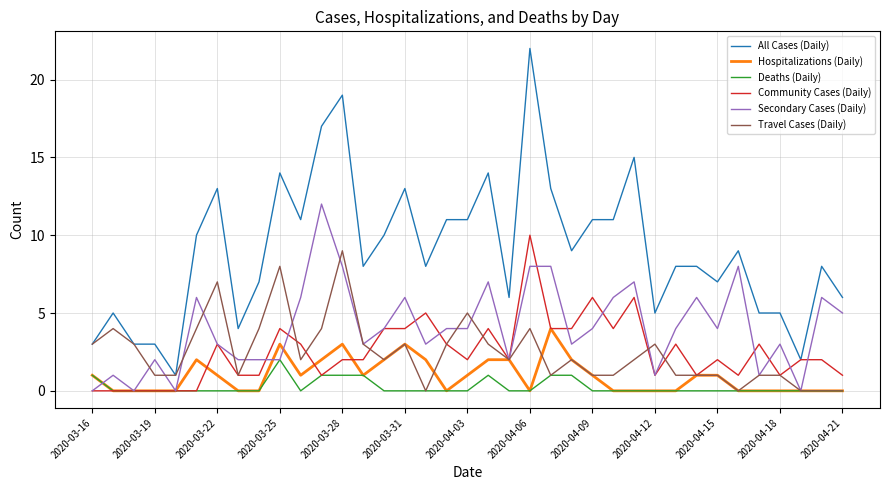

Rank the series by their maximum value, from lowest to highest.

Deaths (Daily), Hospitalizations (Daily), Travel Cases (Daily), Community Cases (Daily), Secondary Cases (Daily), All Cases (Daily)